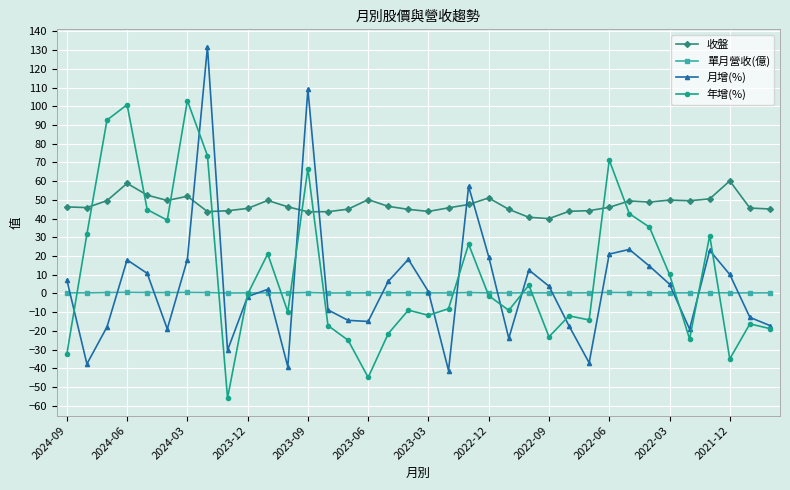

Which series has the largest range (max minus min)?

月增(%)